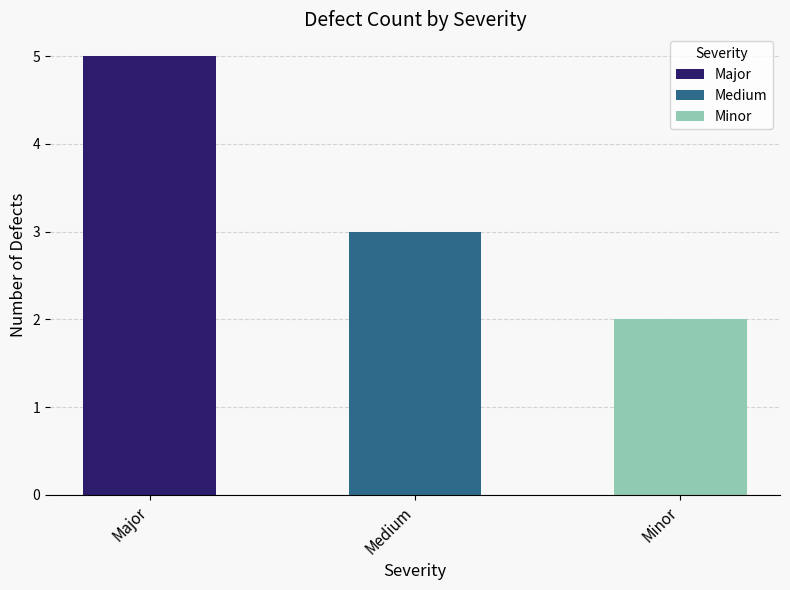

What is the label of the 2nd bar from the right?

Medium